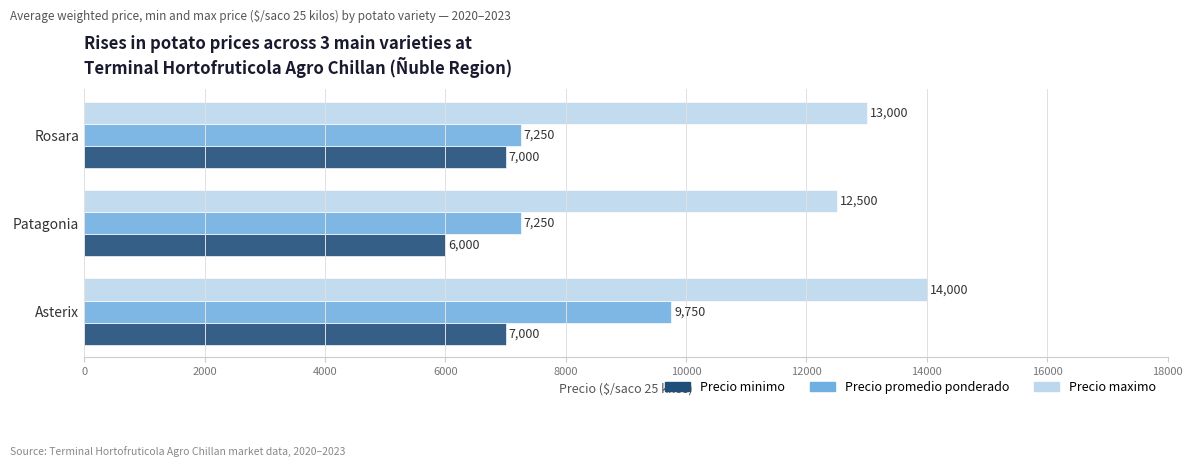

How many categories are shown in the chart?

3